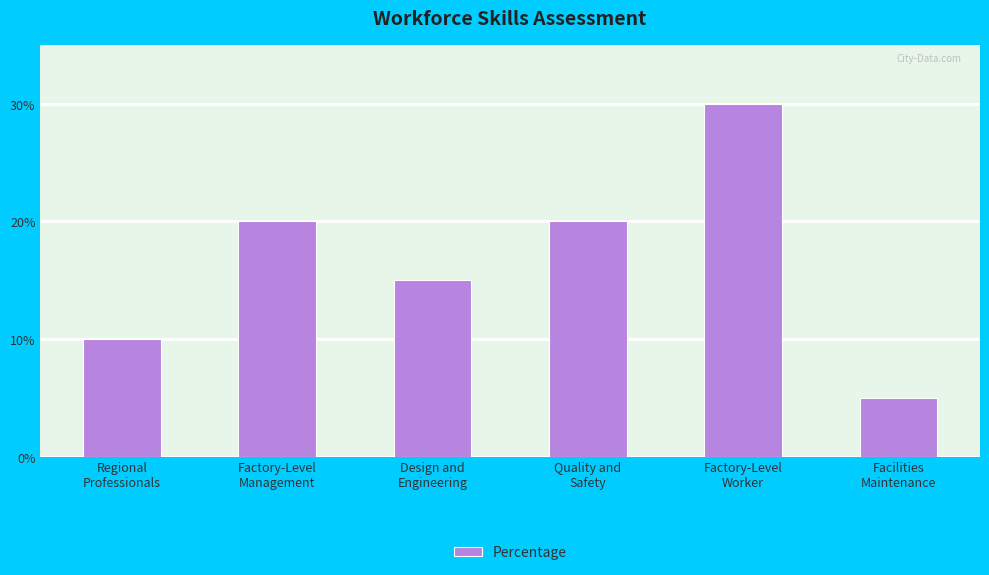

True or false: the data shows 5 at Facilities
Maintenance.

True